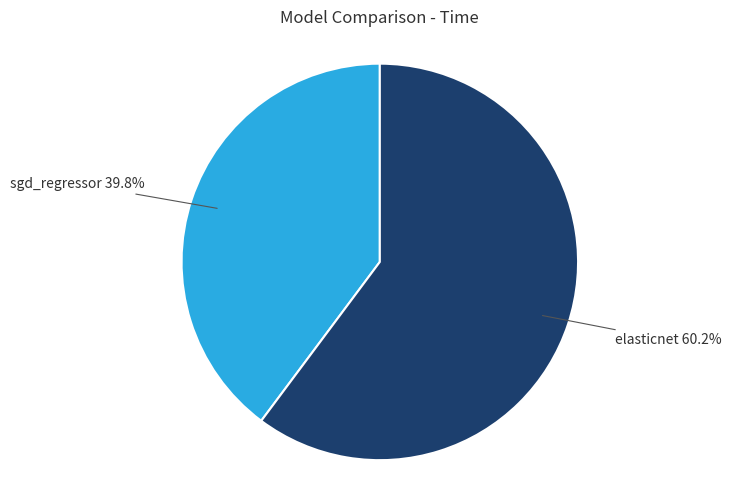

Does elasticnet represent more than half of the total?

Yes